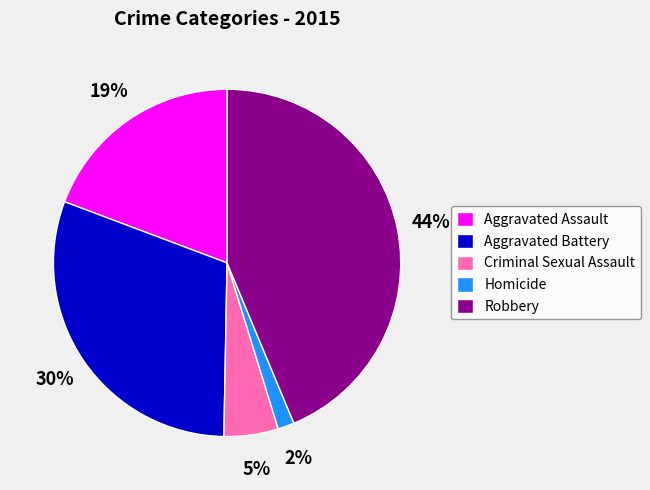

Between Homicide and Criminal Sexual Assault, which is larger?

Criminal Sexual Assault